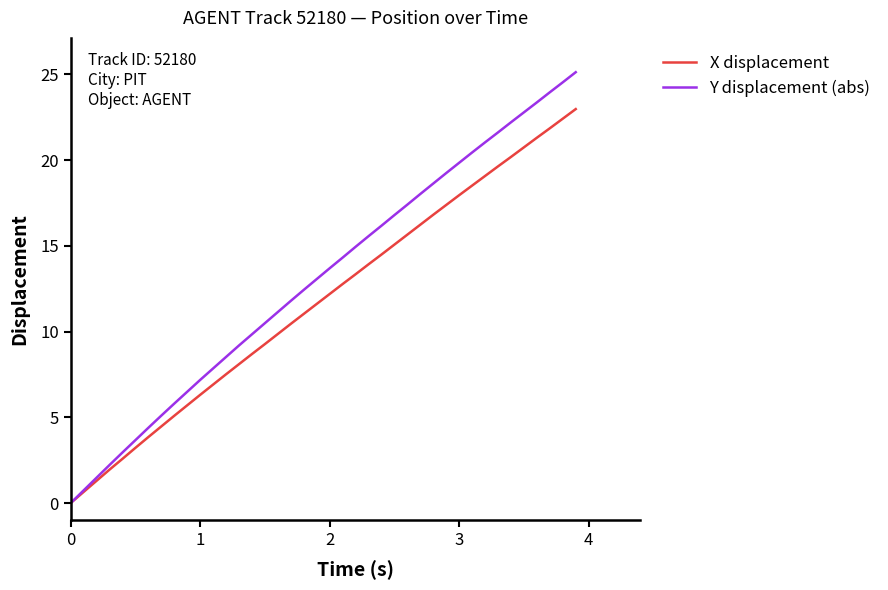

How many lines are shown in the chart?

2